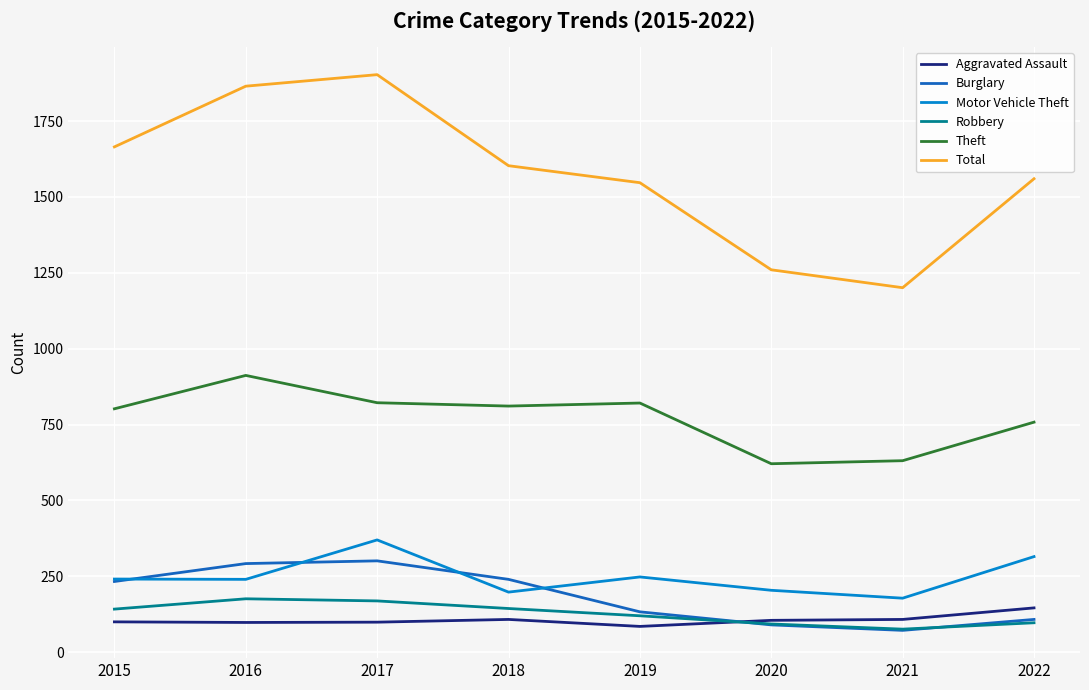

Which series has the largest total across all categories?

Total